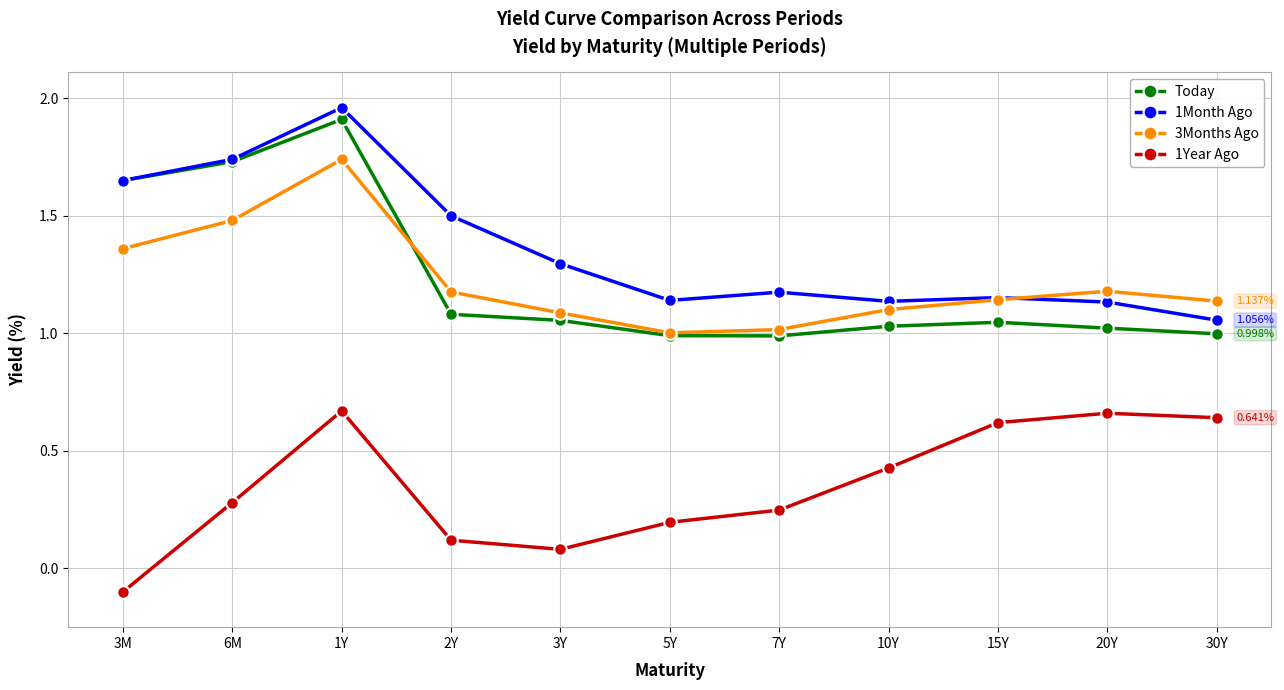

What are all the series names shown in the legend?

Today, 1Month Ago, 3Months Ago, 1Year Ago